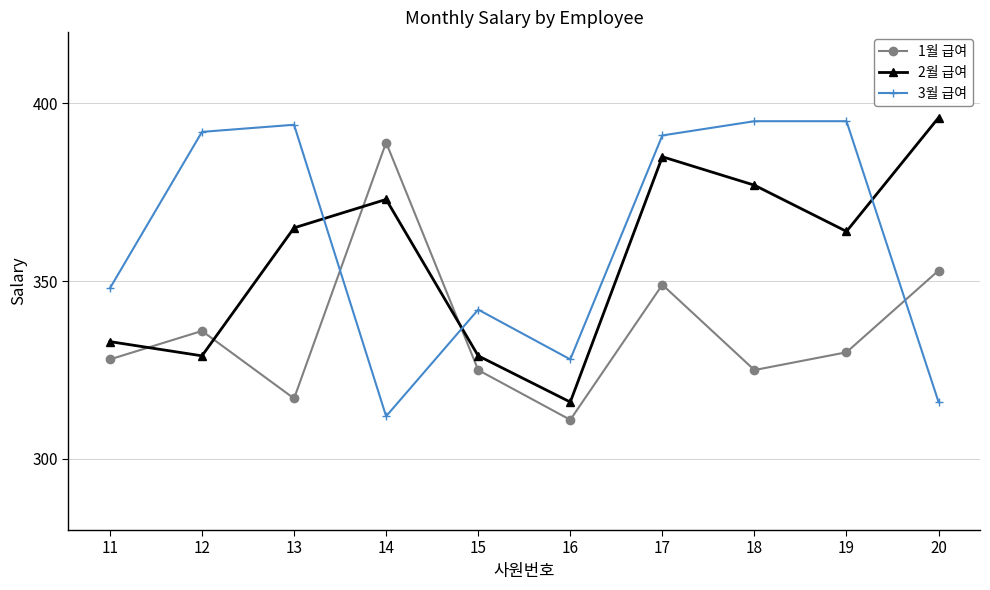

At which label does 3월 급여 first exceed 391?

12